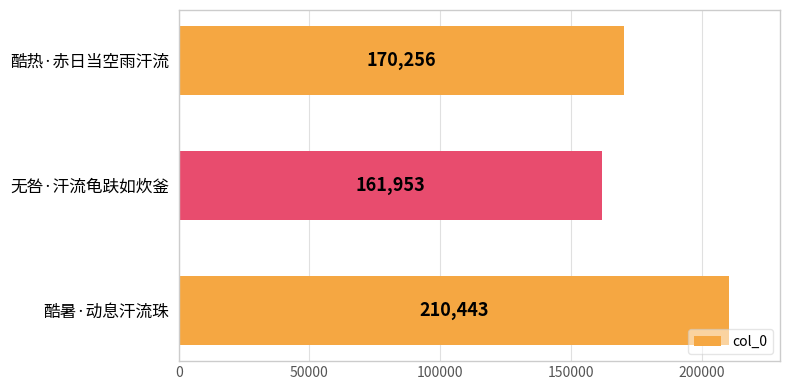

Reading bottom to top, what are all the values shown in this chart?

210443	161953	170256